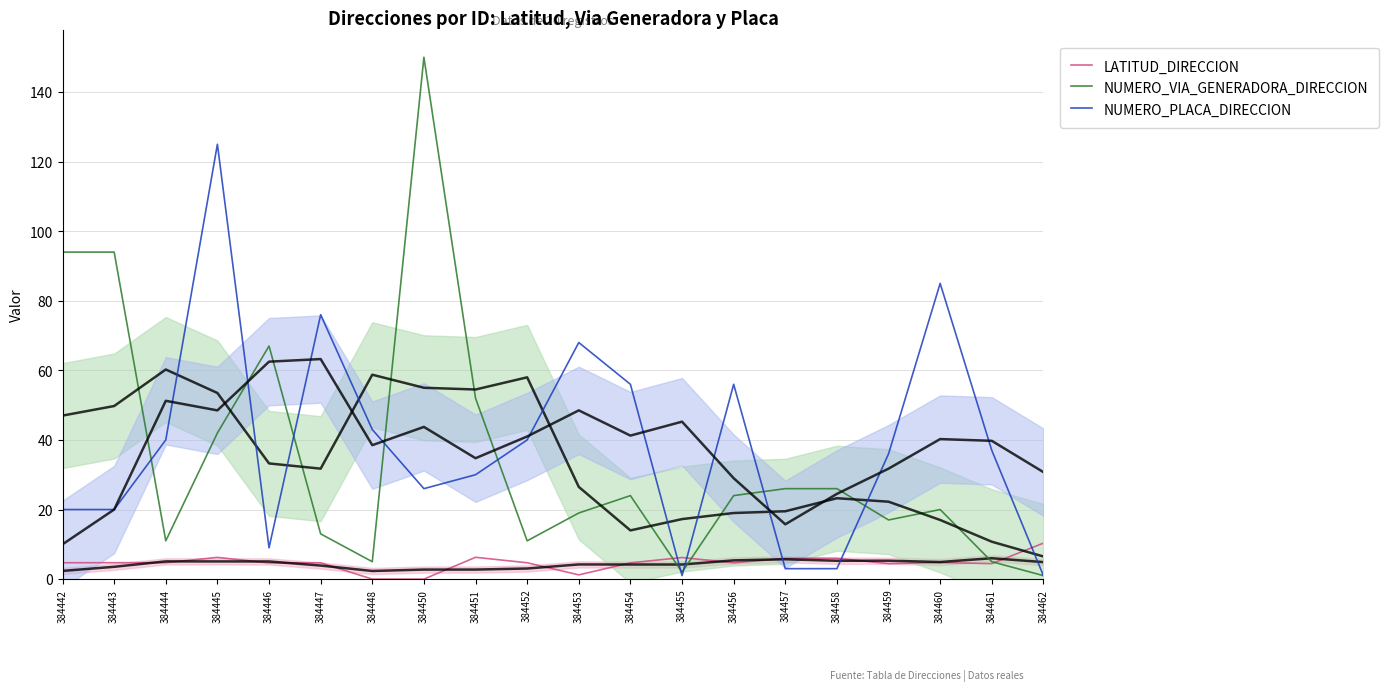

How many intersections are there between LATITUD_DIRECCION and NUMERO_VIA_GENERADORA_DIRECCION?

3